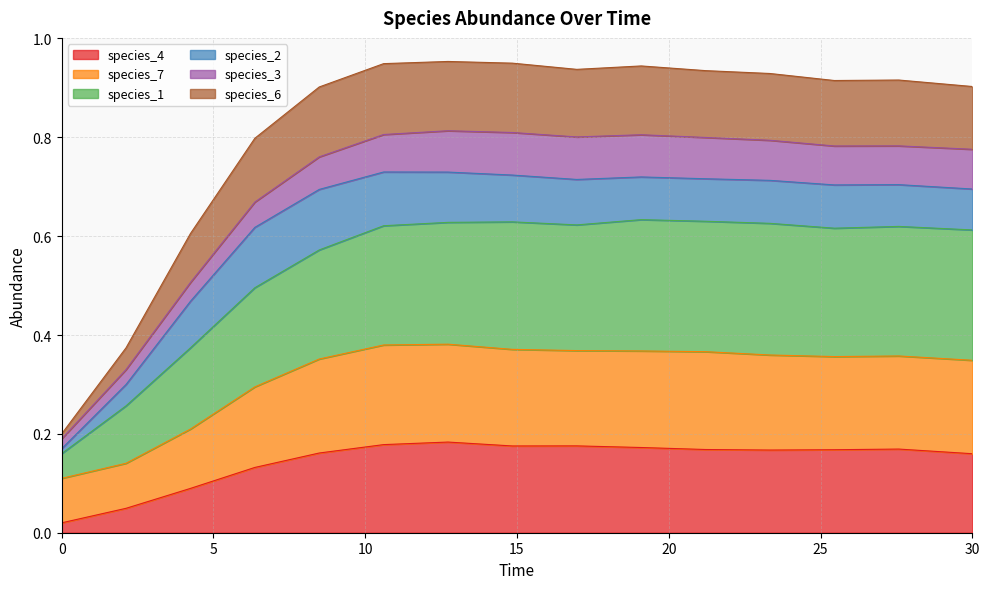

What are all the series names shown in the legend?

species_4, species_7, species_1, species_2, species_3, species_6